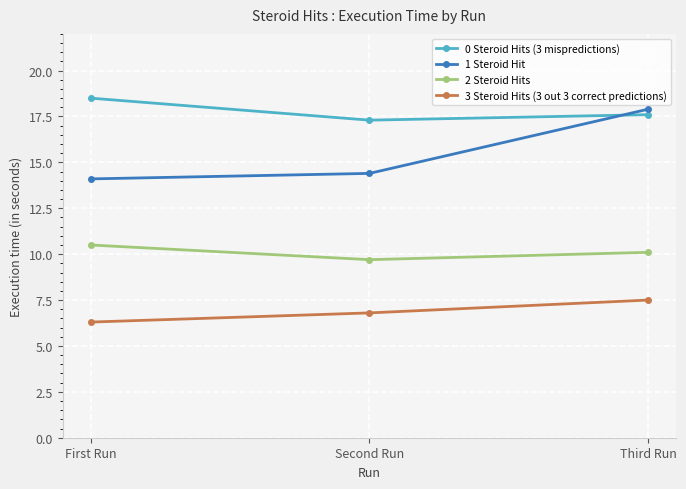

How many lines are shown in the chart?

4